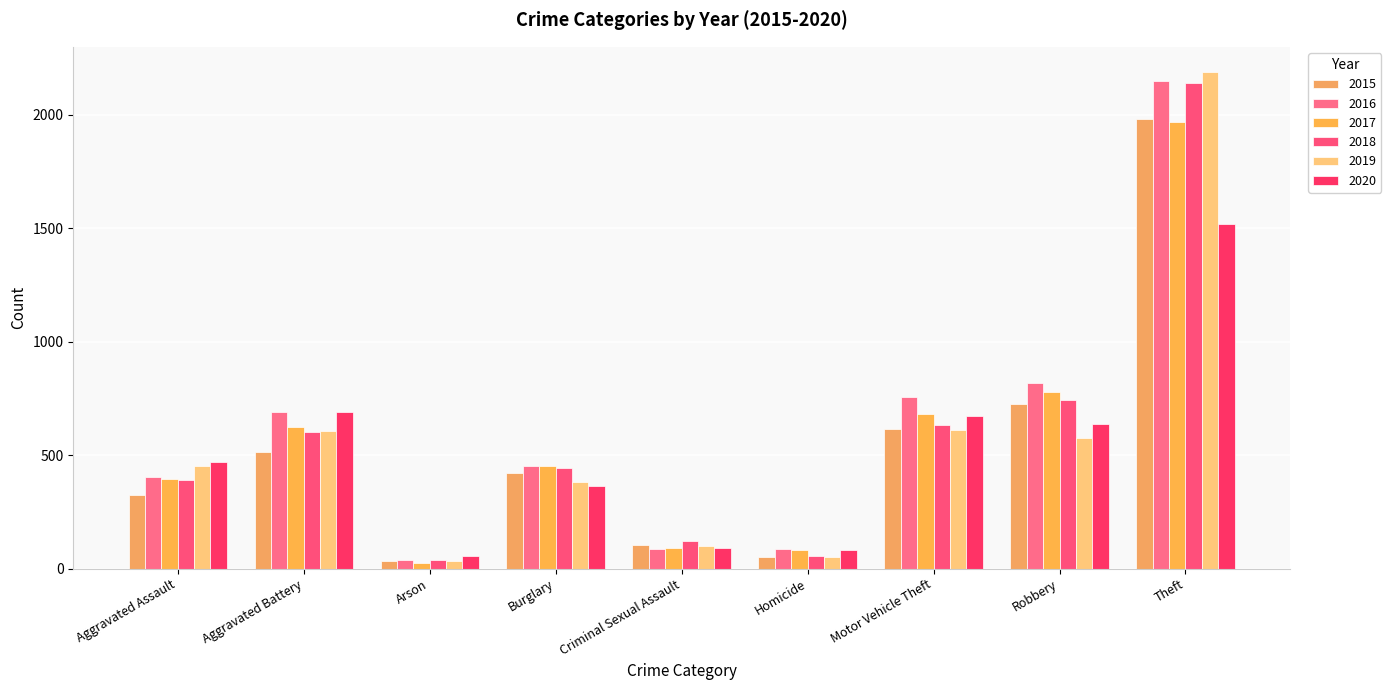

Which series has the largest total across all categories?

2016